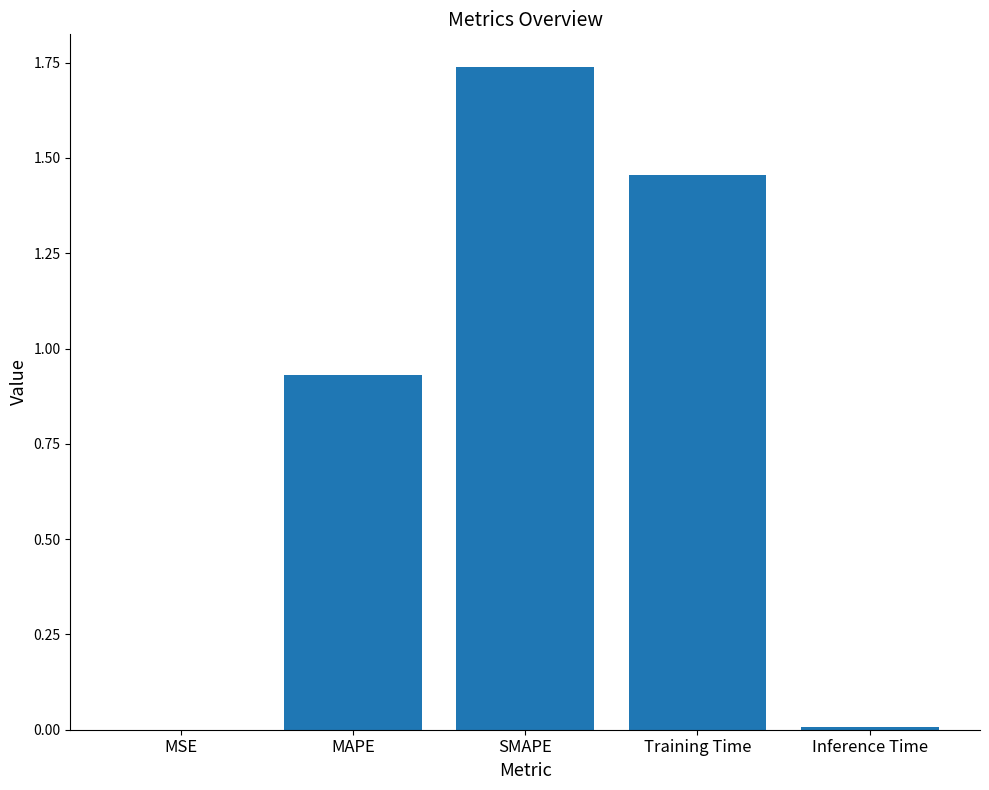

True or false: the data shows 1.0 at SMAPE.

False